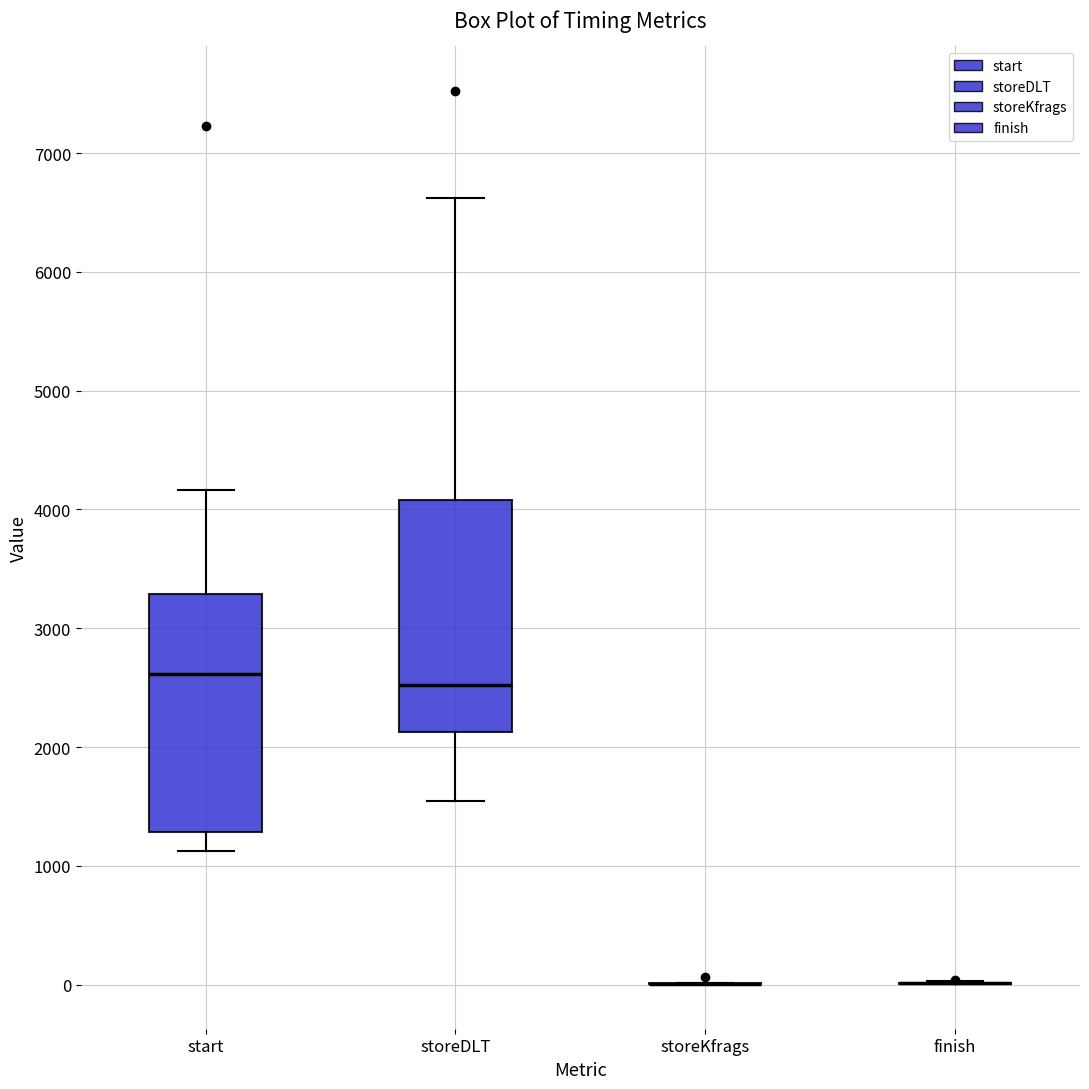

Reading left to right, transcribe this box plot: for each box, give where its median line is, the range the box spans, and where its two whiskers end, as read against the y-axis. The values are not printed on the chart, so give them approximately, as read against the axis.

start: median 2600, box 1300 to 3300, whiskers 1100 to 4200
storeDLT: median 2500, box 2100 to 4100, whiskers 1500 to 6600
storeKfrags: box collapsed to a line at 0, whiskers 0 to 0
finish: box collapsed to a line at 0, whiskers 0 to 0